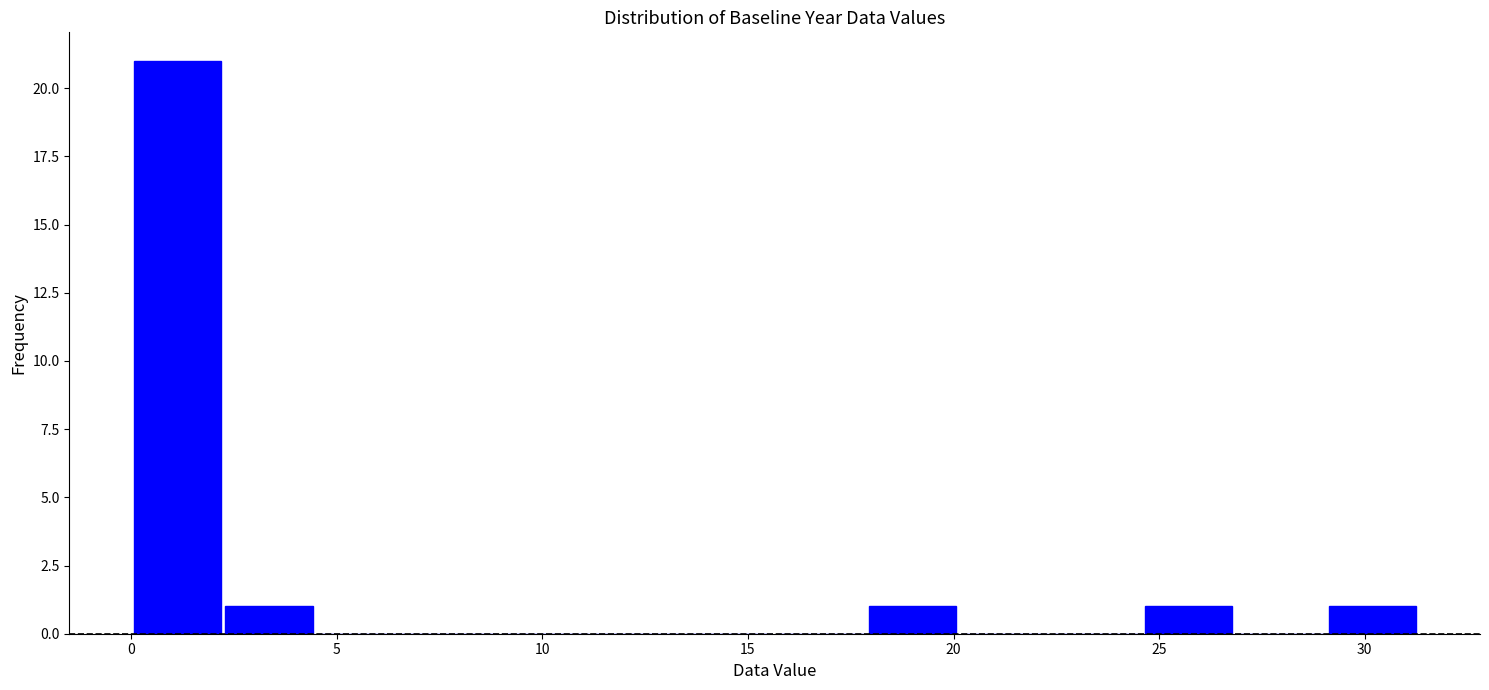

Reading left to right, transcribe this chart: for each bar, give the range it covers on the x-axis and its height. Neither the bar edges nor the heights are printed on the chart, so give them approximately, as read against the axes.

0.0 to 2.0: 21
2.0 to 4.5: 1
4.5 to 6.5: 0
6.5 to 9.0: 0
9.0 to 11.0: 0
11.0 to 13.5: 0
13.5 to 15.5: 0
15.5 to 18.0: 0
18.0 to 20.0: 1
20.0 to 22.5: 0
22.5 to 24.5: 0
24.5 to 27.0: 1
27.0 to 29.0: 0
29.0 to 31.5: 1